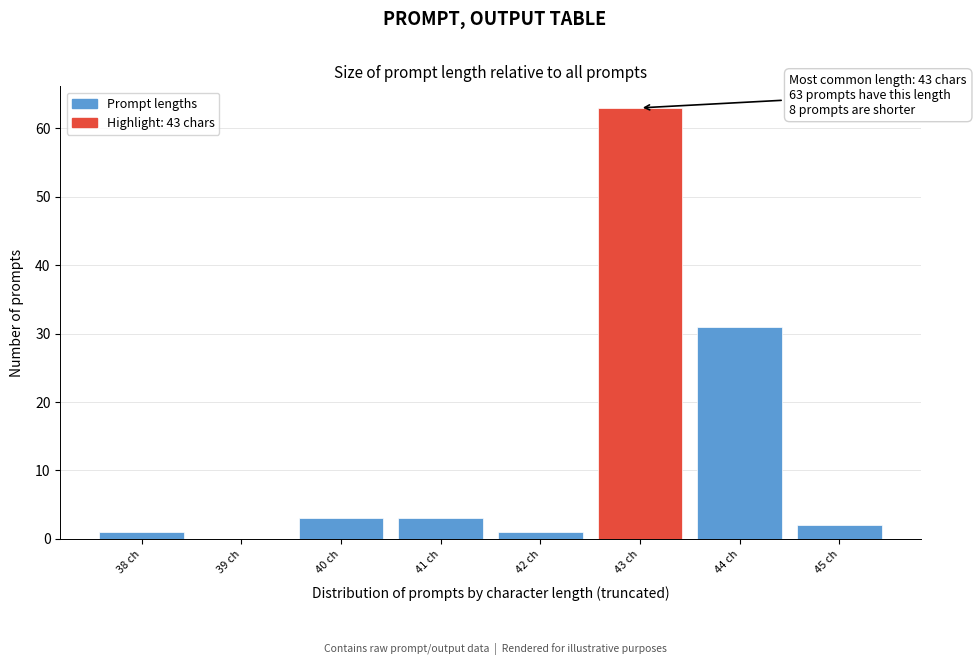

Which range on the x-axis has the tallest bar?

42.5 to 43.5